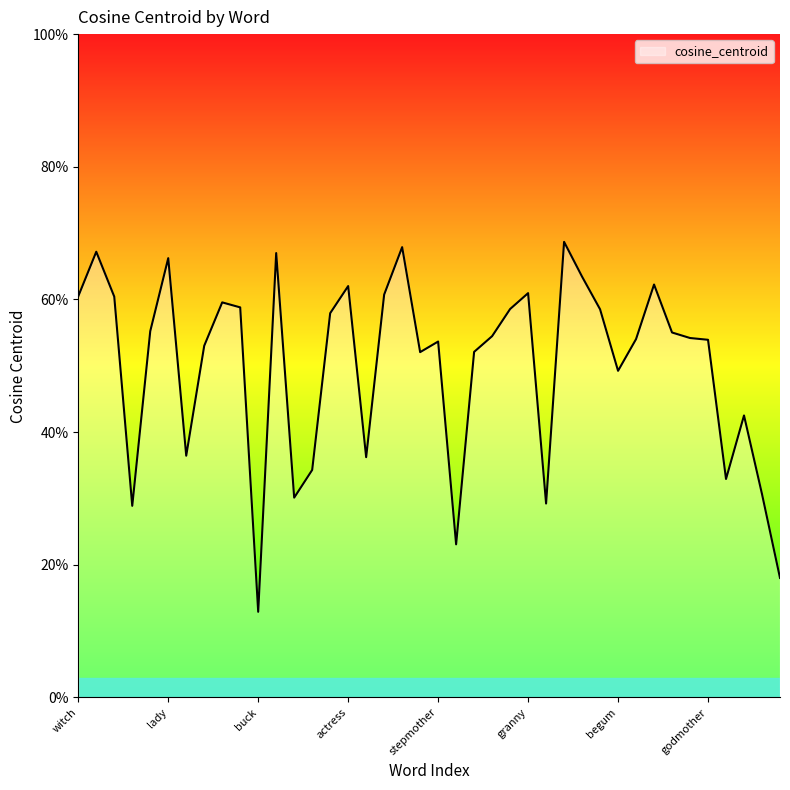

List the labels in order of value, largest first.

vixen, seductress, temptress, girl, lady, maid, diva, actress, granny, mademoiselle, witch, matriarch, tomboy, madam, damsel, goddess, noblewoman, businesswoman, grandma, bitch, missus, heiress, godmother, stepmother, mom, mommy, duchess, begum, handmaiden, cow, ewe, doe, choirmaster, countertenor, comrade, sculptor, senator, refugee, sow, buck